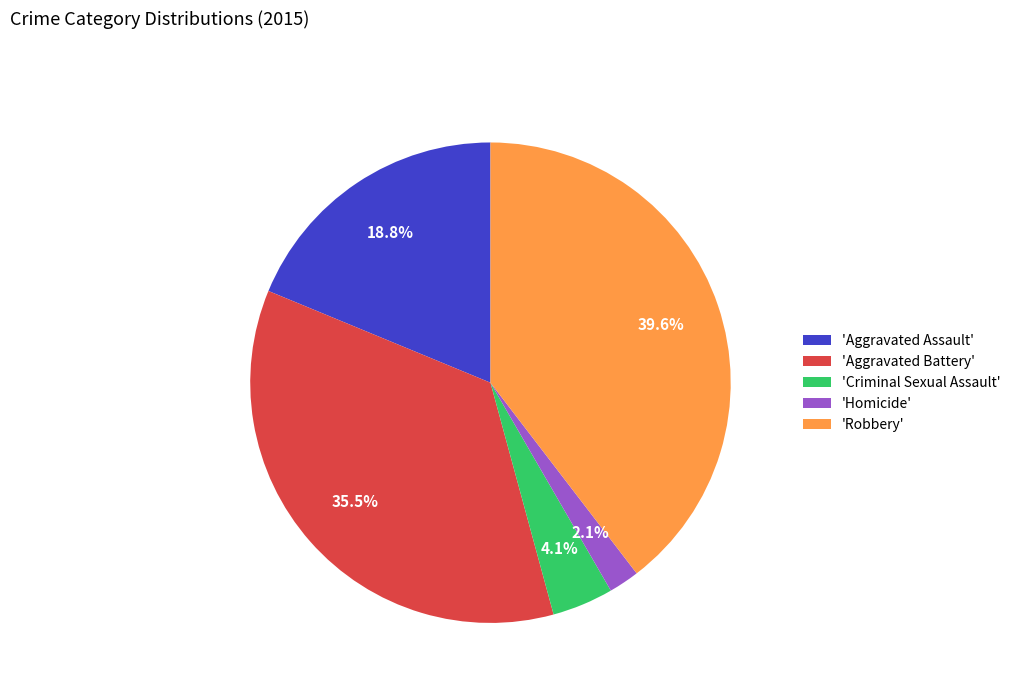

Rank the categories by value from lowest to highest.

'Homicide', 'Criminal Sexual Assault', 'Aggravated Assault', 'Aggravated Battery', 'Robbery'